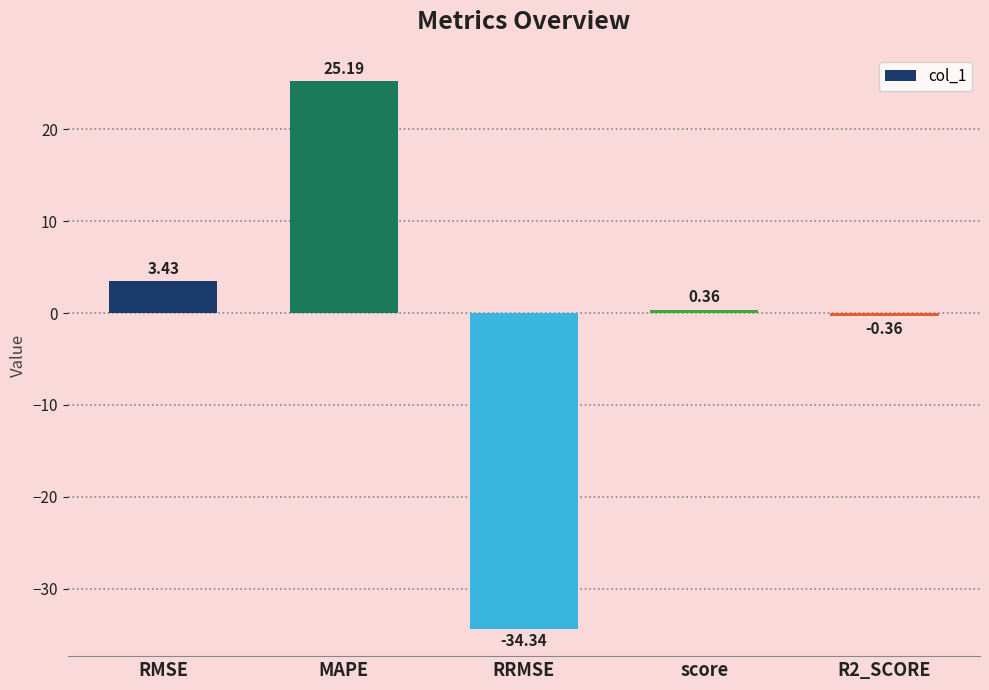

What is the label of the 4th bar from the left?

score